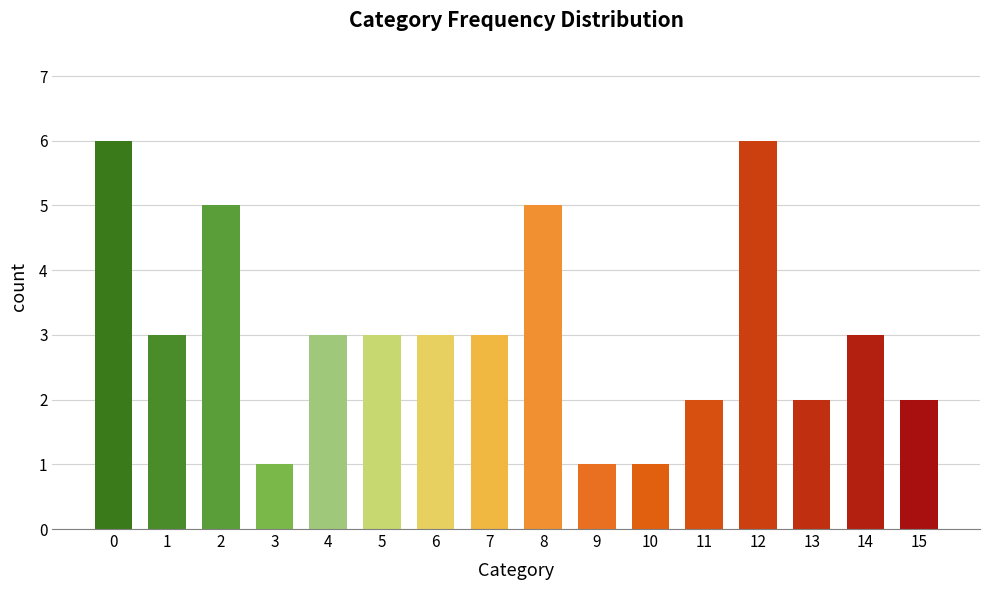

What is the maximum value shown in the chart?

6